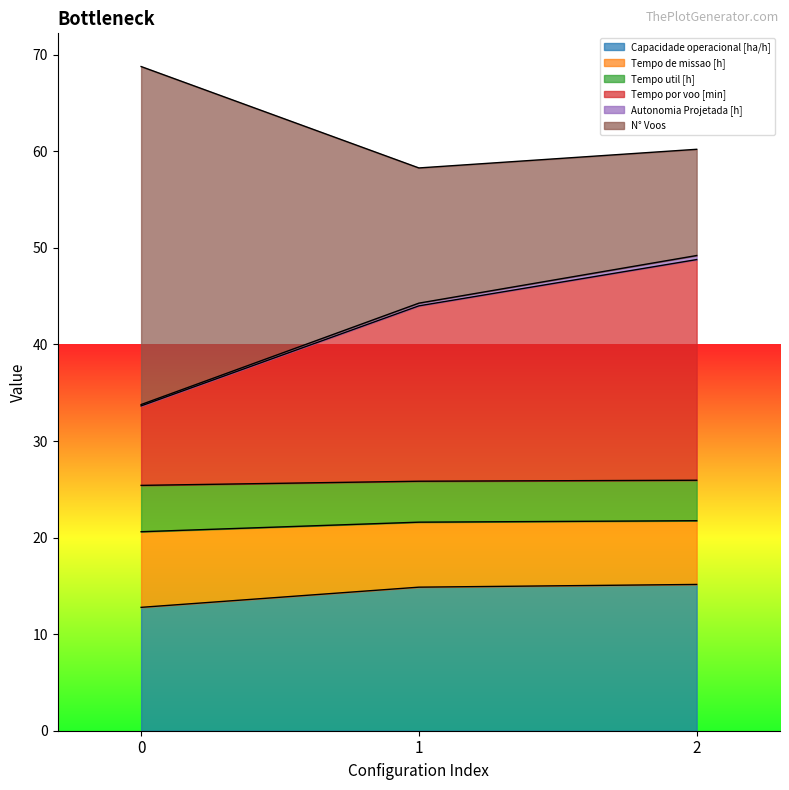

What is the highest value of the Capacidade operacional [ha/h] series?

15.1